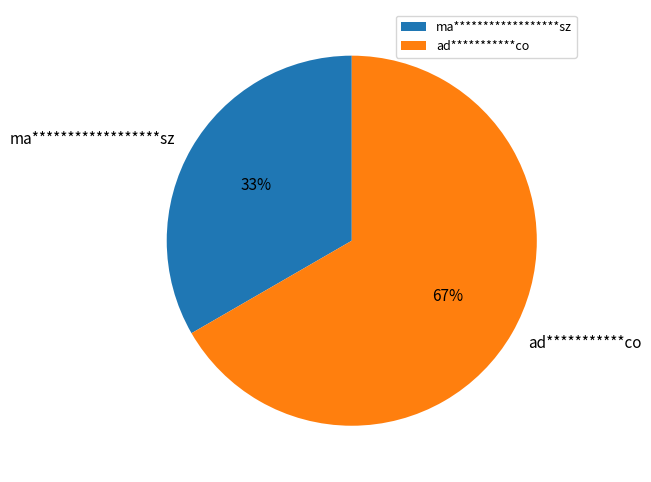

True or false: ad***********co accounts for 67% of the total.

True